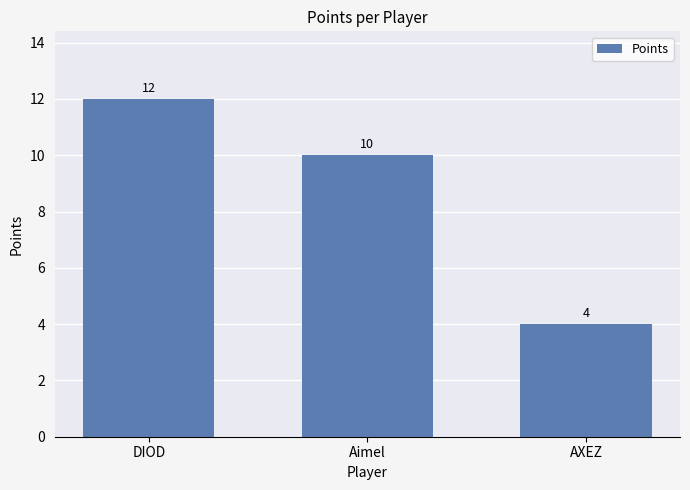

Between AXEZ and DIOD, which is larger?

DIOD